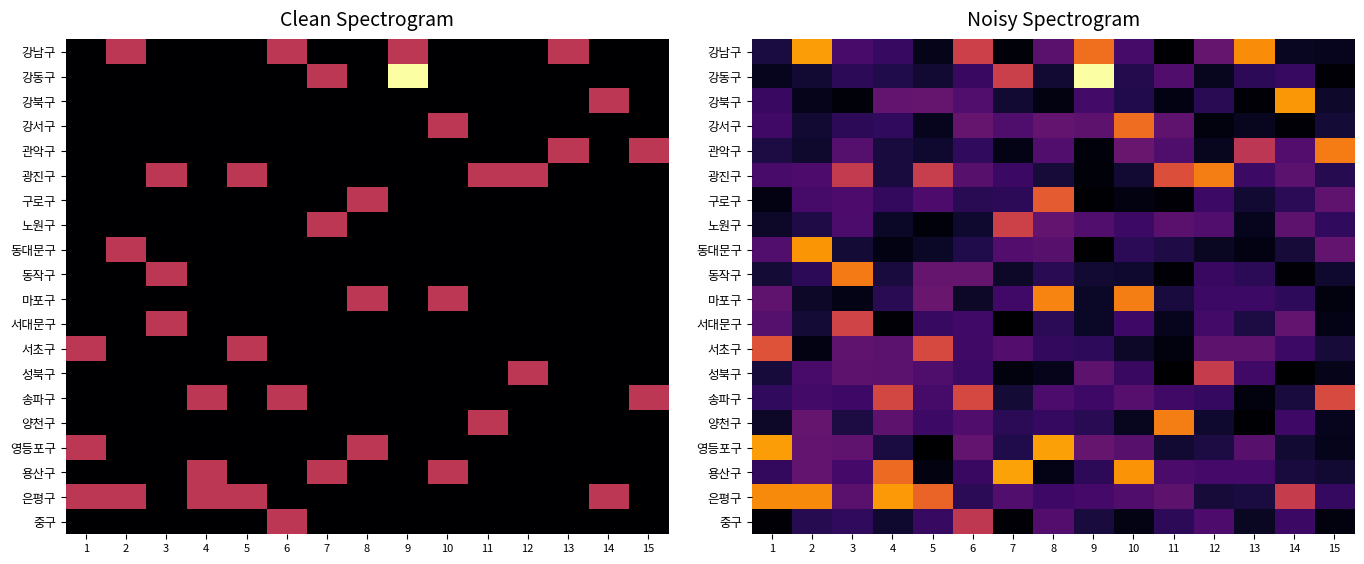

What is the total value across all series at 8?

5.1